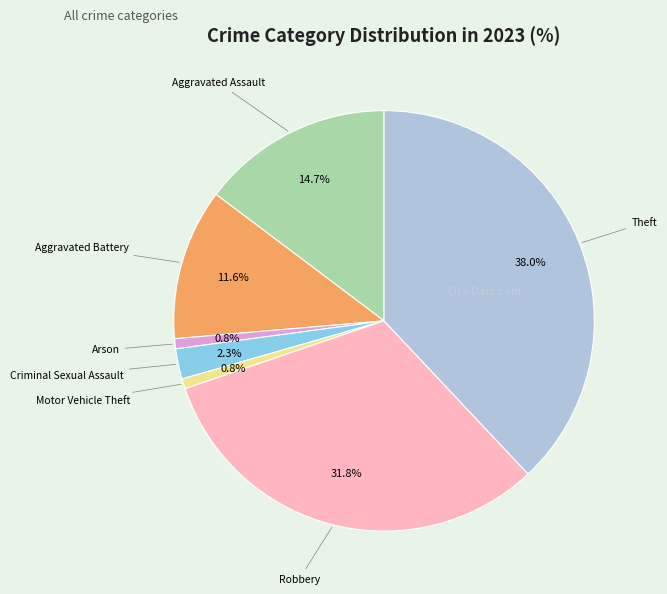

Is there any slice that represents more than half of the pie?

No